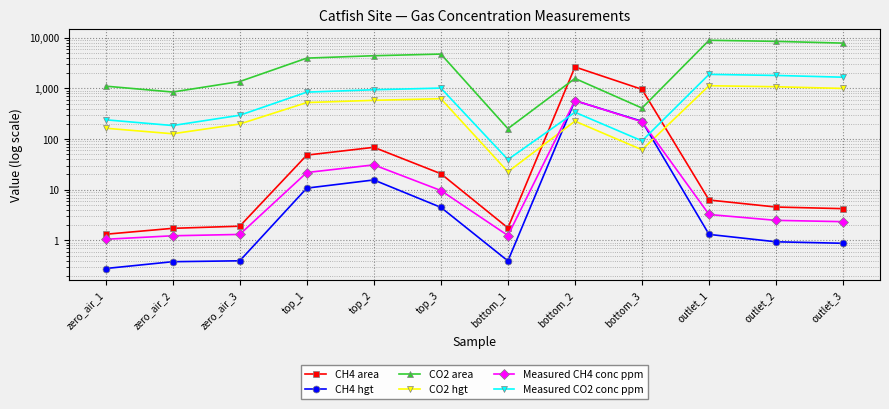

What are all the series names shown in the legend?

CH4 area, CH4 hgt, CO2 area, CO2 hgt, Measured CH4 conc ppm, Measured CO2 conc ppm